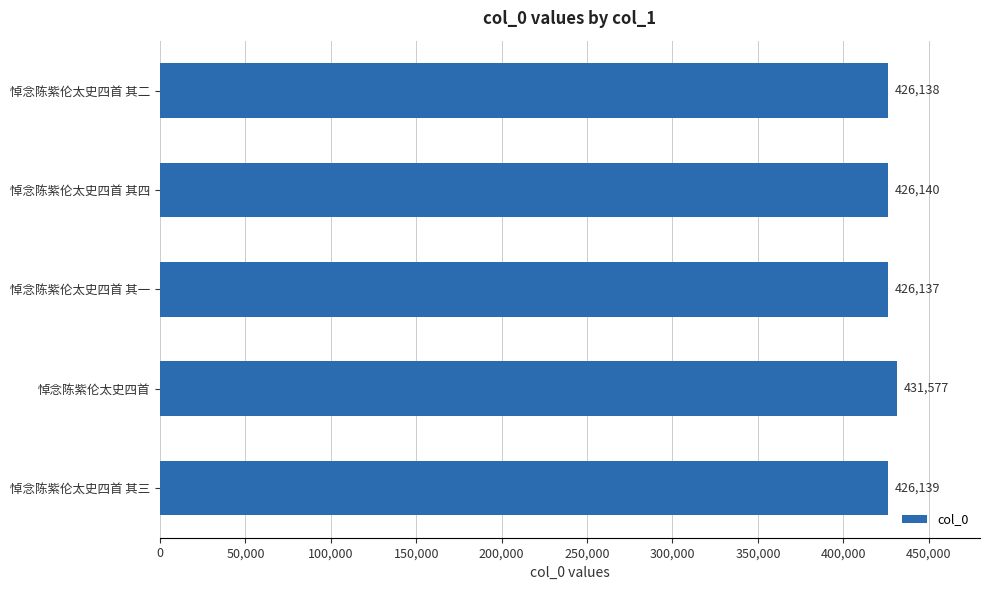

Reading top to bottom, transcribe all the data shown in this chart.

悼念陈紫伦太史四首 其二=426138	悼念陈紫伦太史四首 其四=426140	悼念陈紫伦太史四首 其一=426137	悼念陈紫伦太史四首=431577	悼念陈紫伦太史四首 其三=426139